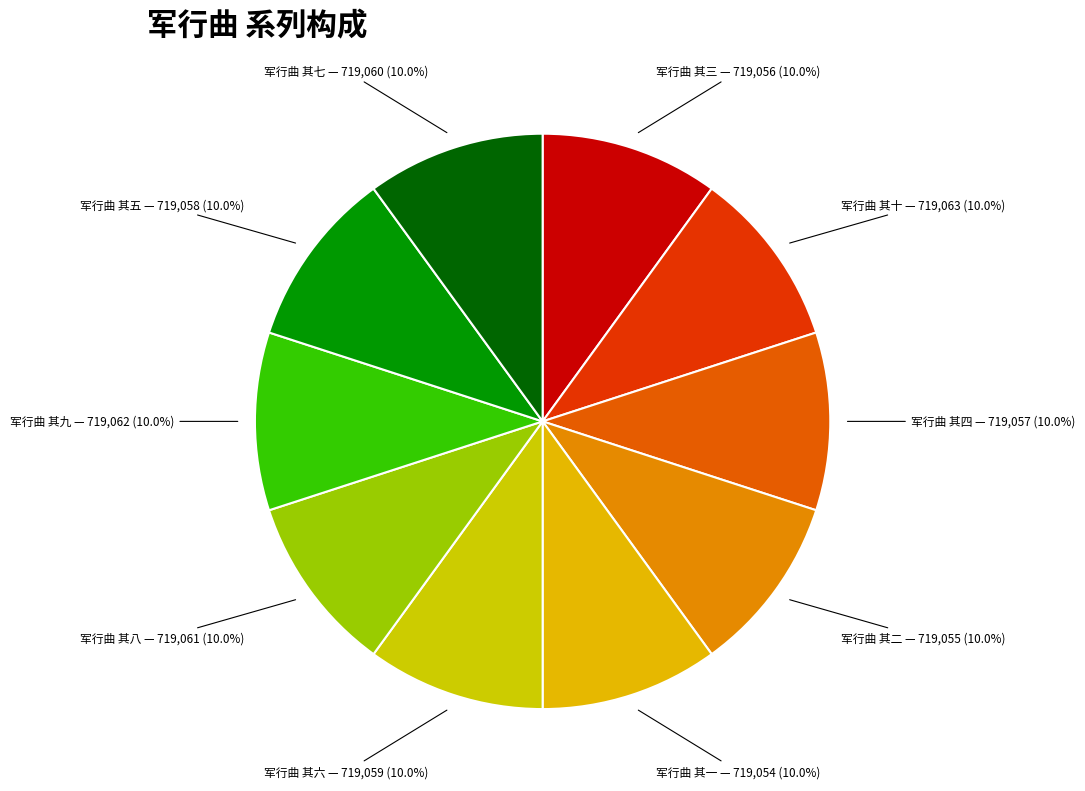

What percentage is NOT represented by 军行曲 其一?

90.0%